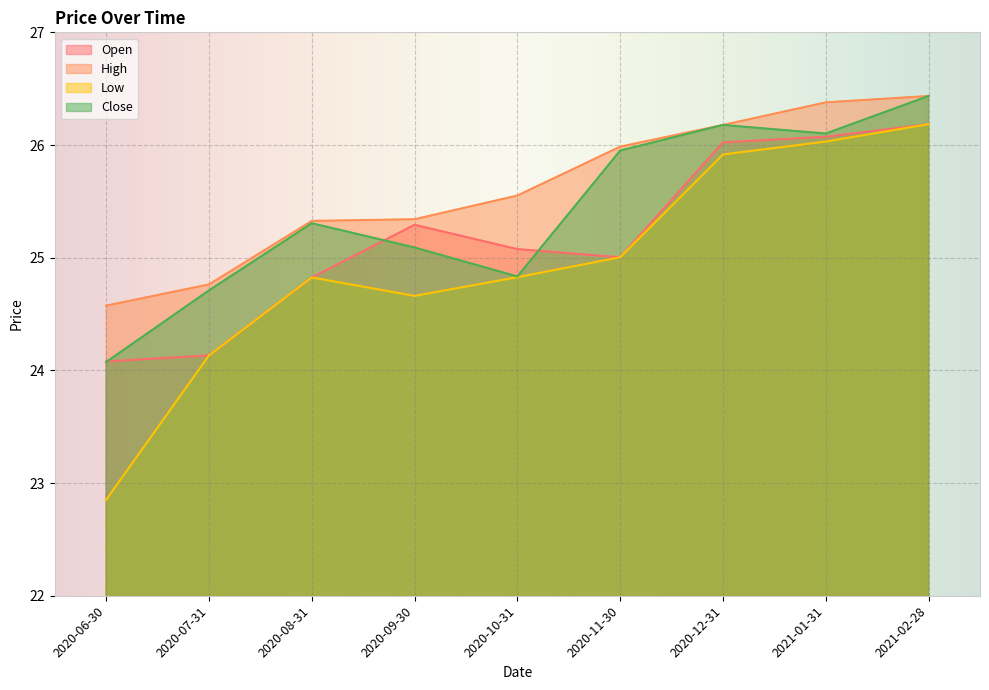

True or false: High has more than 0 points higher than both neighbors.

False